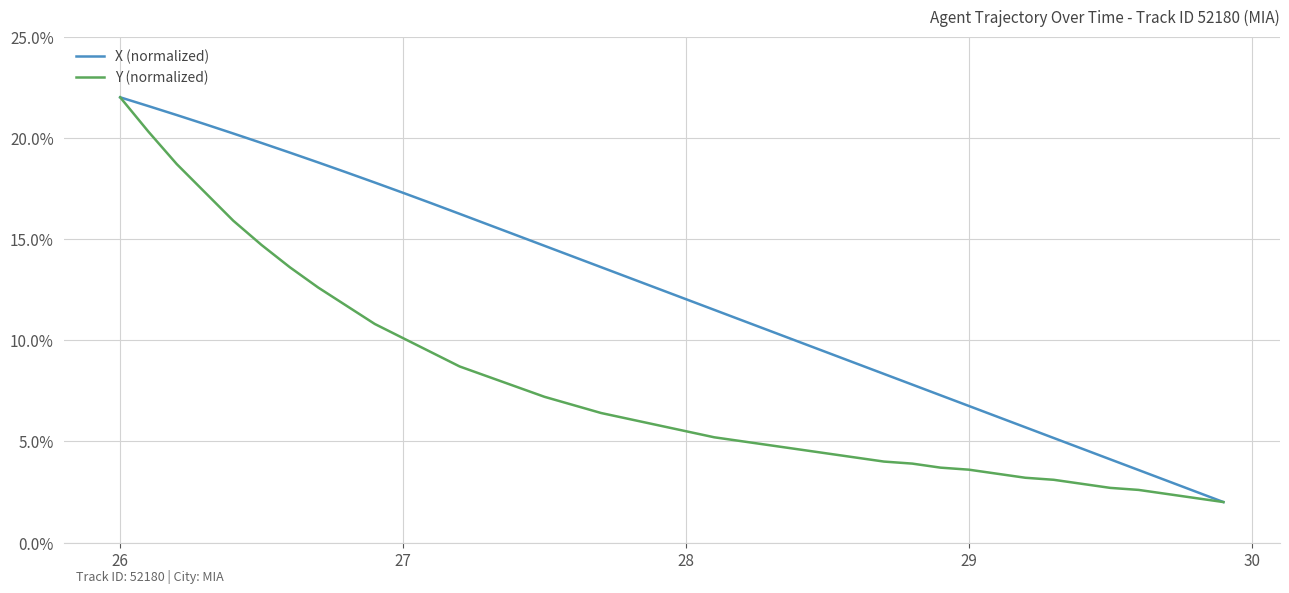

What is the highest value of the X (normalized) series?

22.0